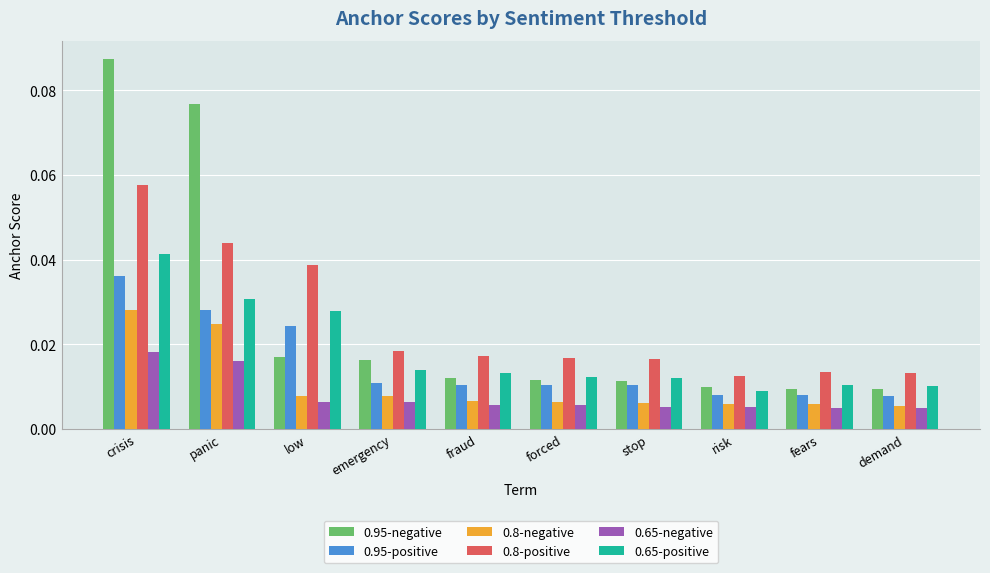

How many bars are there in each group?

6